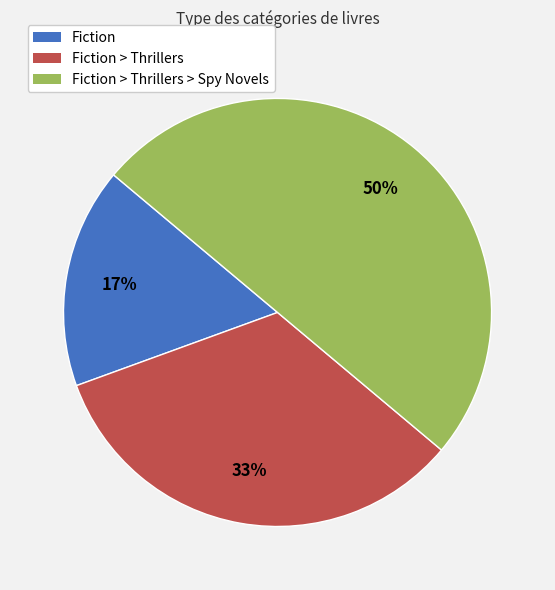

Count the number of slices in the pie.

3